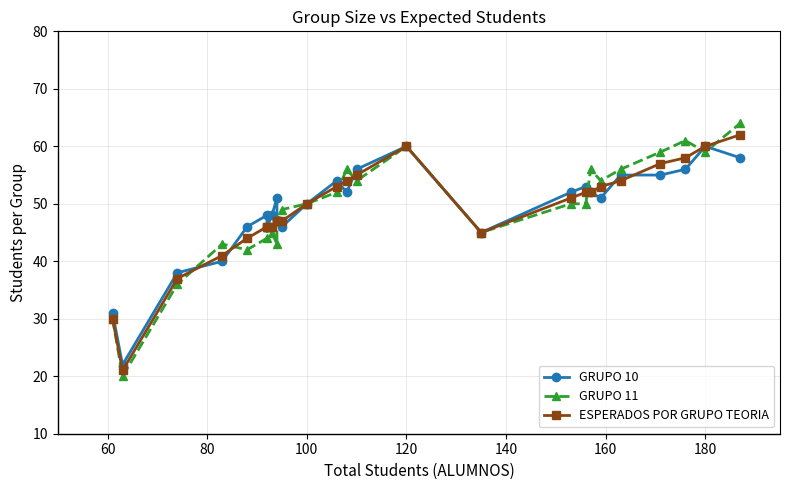

Which series has the largest range (max minus min)?

GRUPO 11